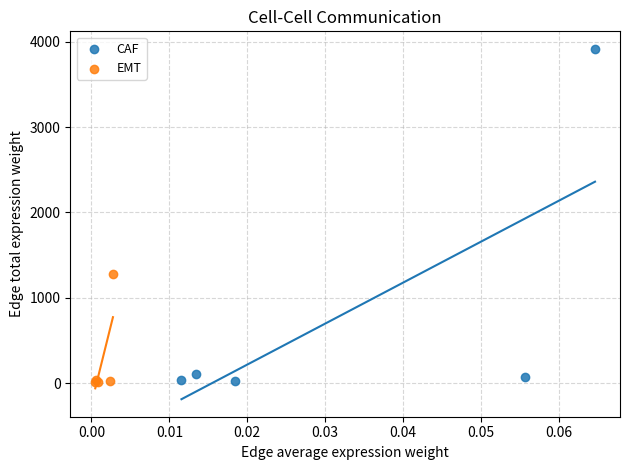

Which series contains the highest Y value?

CAF